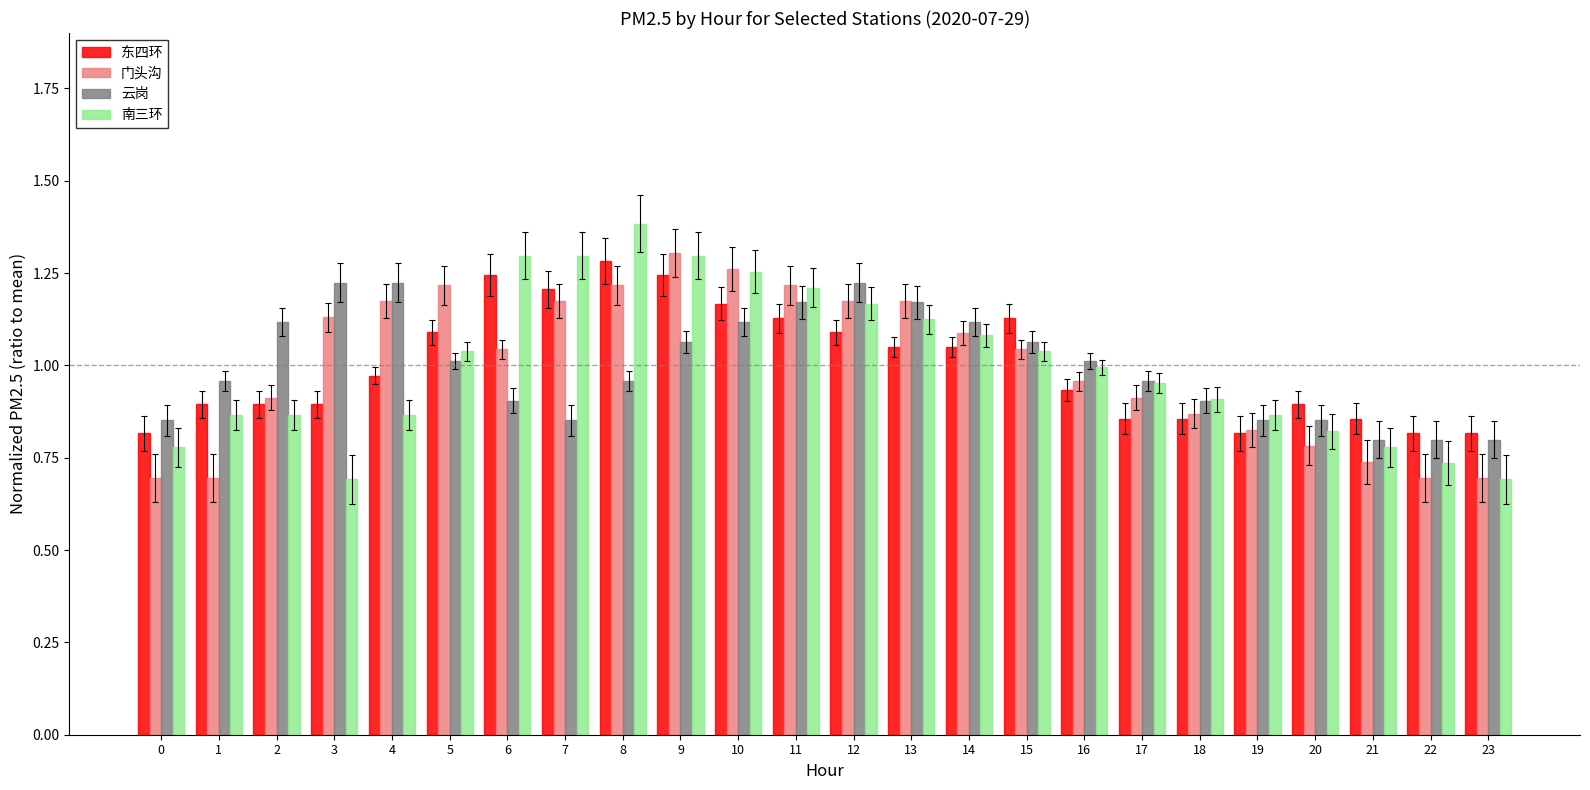

What is the maximum value shown in the chart?

1.4